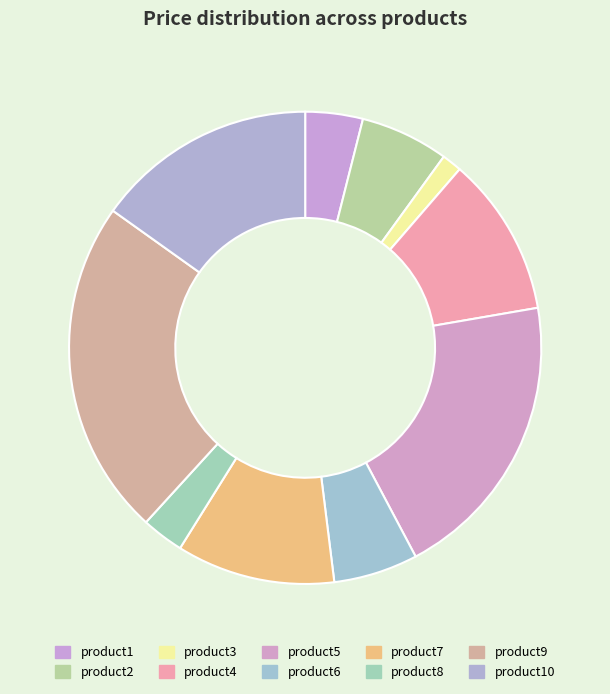

What is the change in value from product6 to product8?

-1234